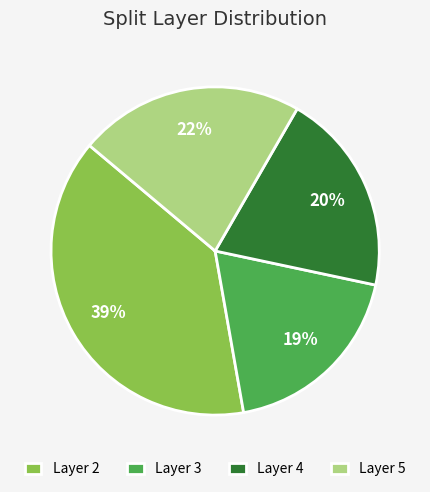

To the nearest percent, what percentage of the pie is Layer 4?

20%